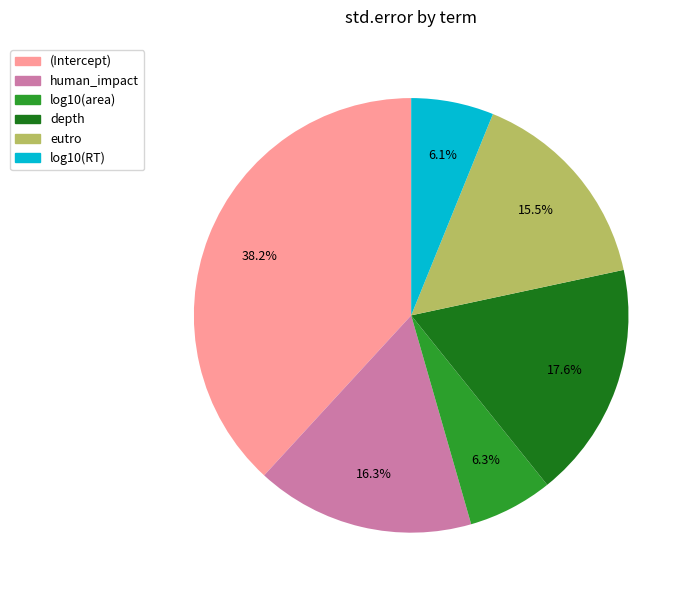

Between log10(area) and depth, which is larger?

depth